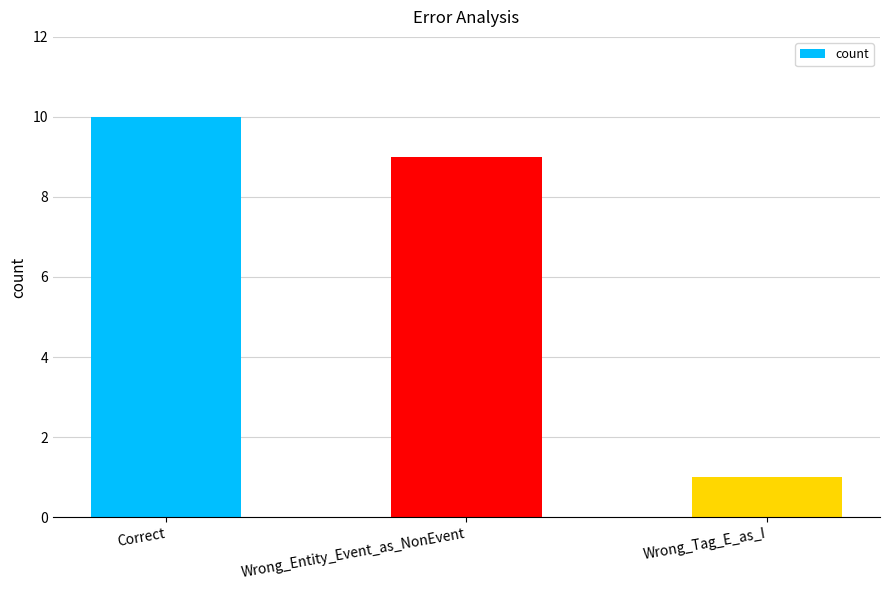

List the labels in order of value, smallest first.

Wrong_Tag_E_as_I, Wrong_Entity_Event_as_NonEvent, Correct